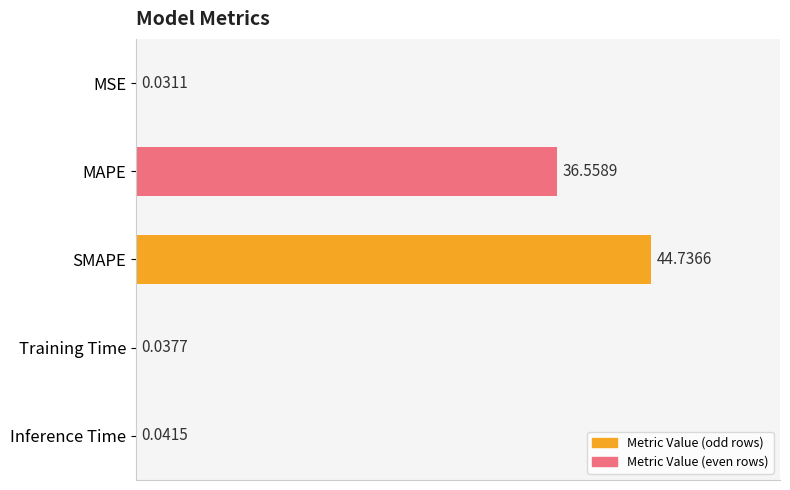

Count the number of data series in this chart.

1